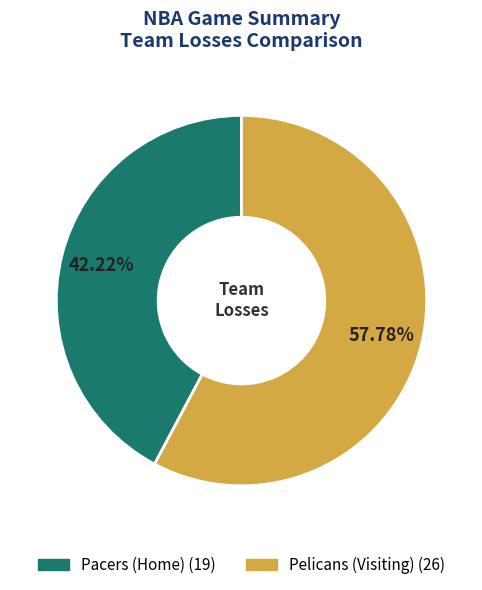

What is the smallest slice in the pie chart?

Pacers (Home)